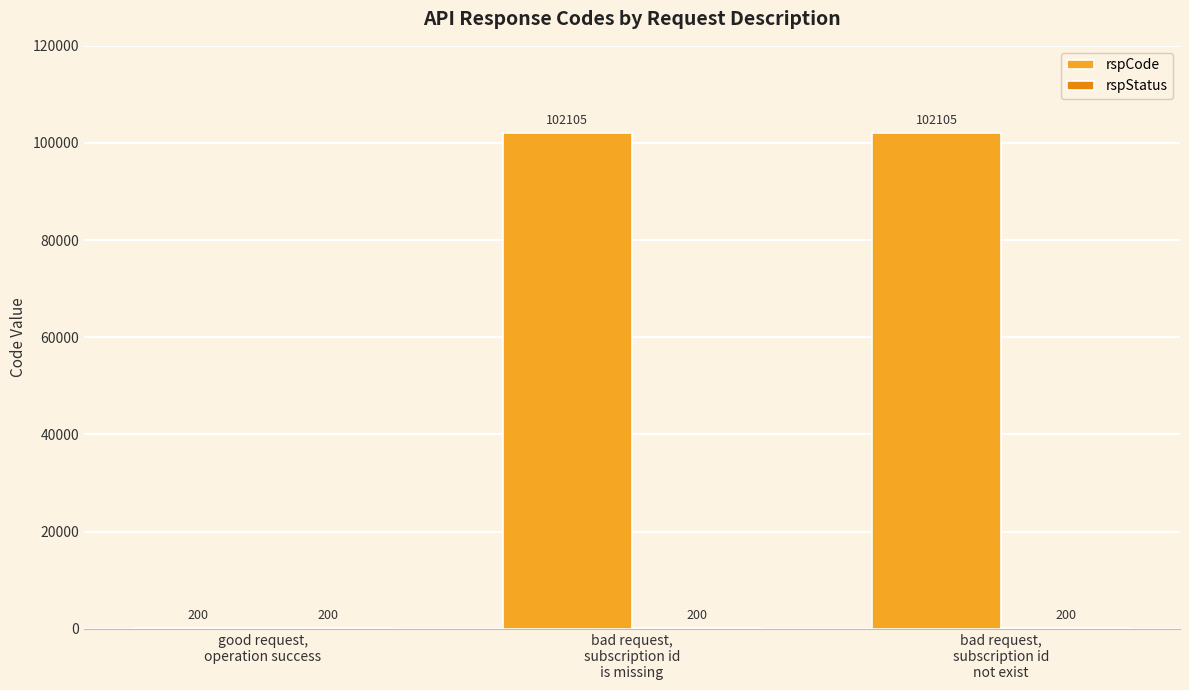

Which series has the largest total across all categories?

rspCode